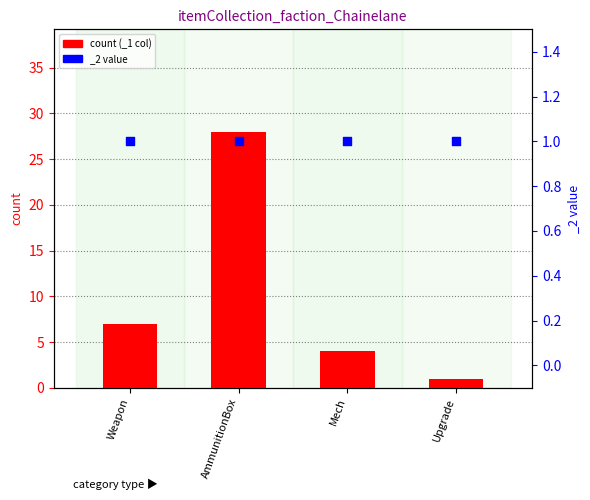

Between AmmunitionBox and Mech, which is larger?

AmmunitionBox